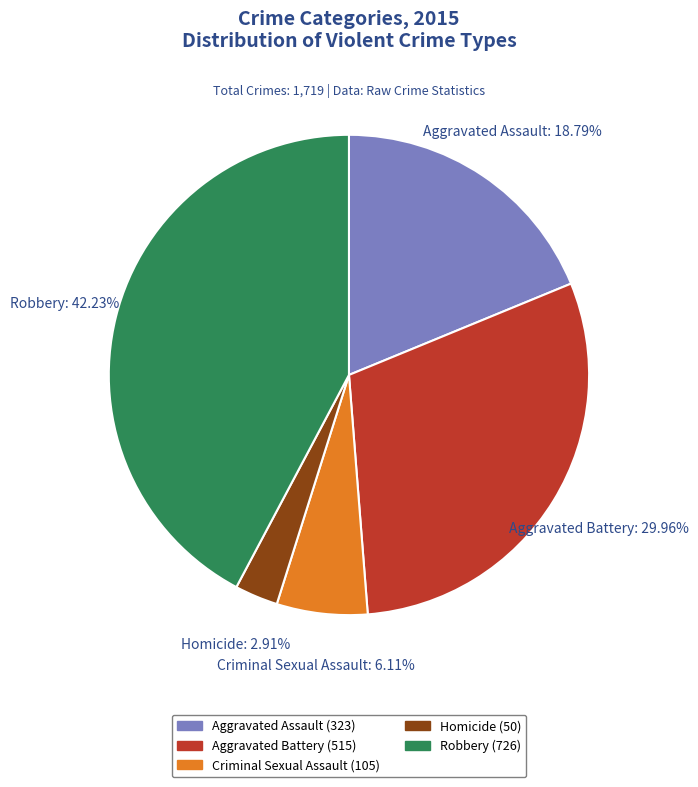

To the nearest percent, what percentage of the pie is Robbery?

42%